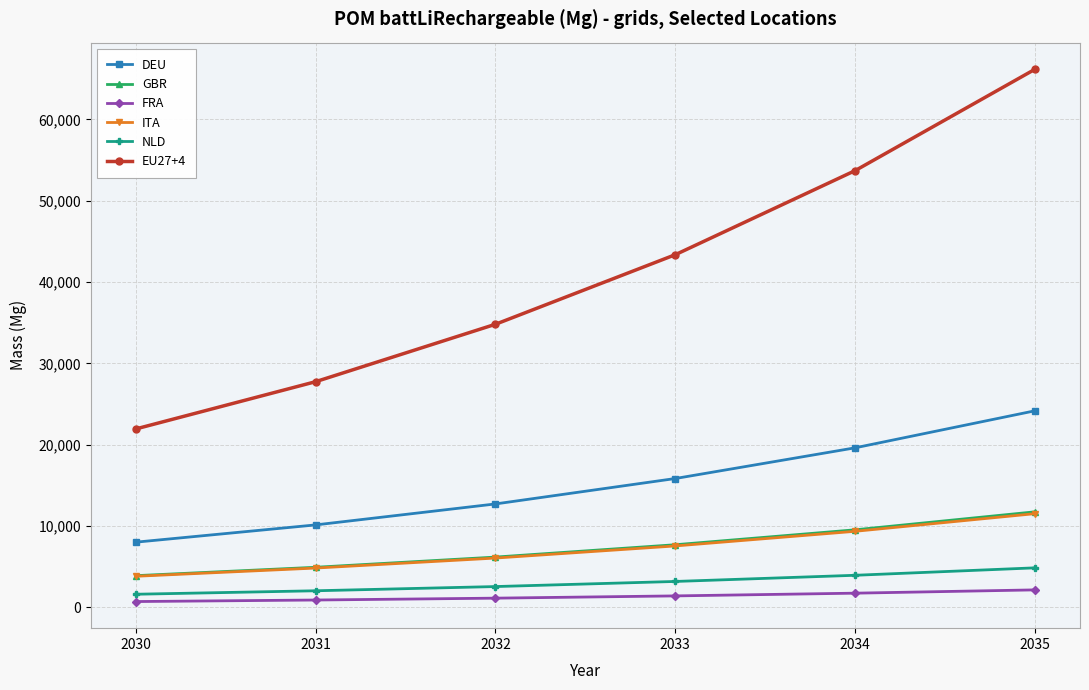

How many lines are shown in the chart?

6